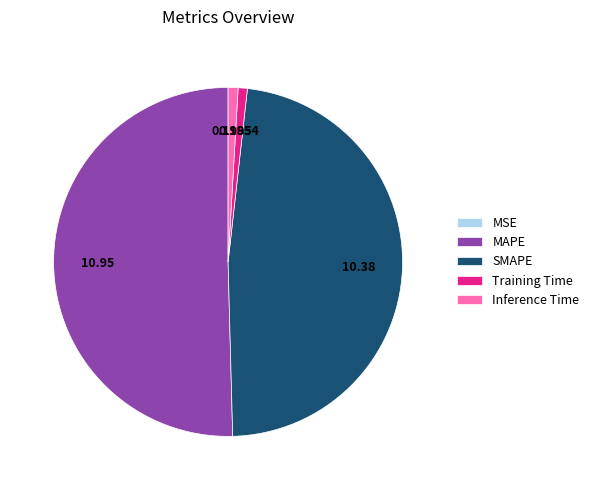

Is there any slice that represents more than half of the pie?

Yes